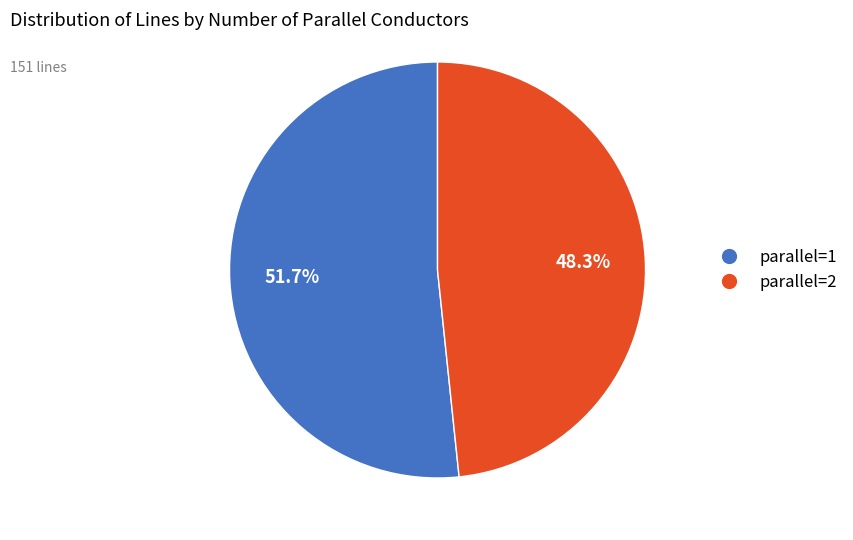

The parallel=1 slice represents 43% of the pie. True or false?

False